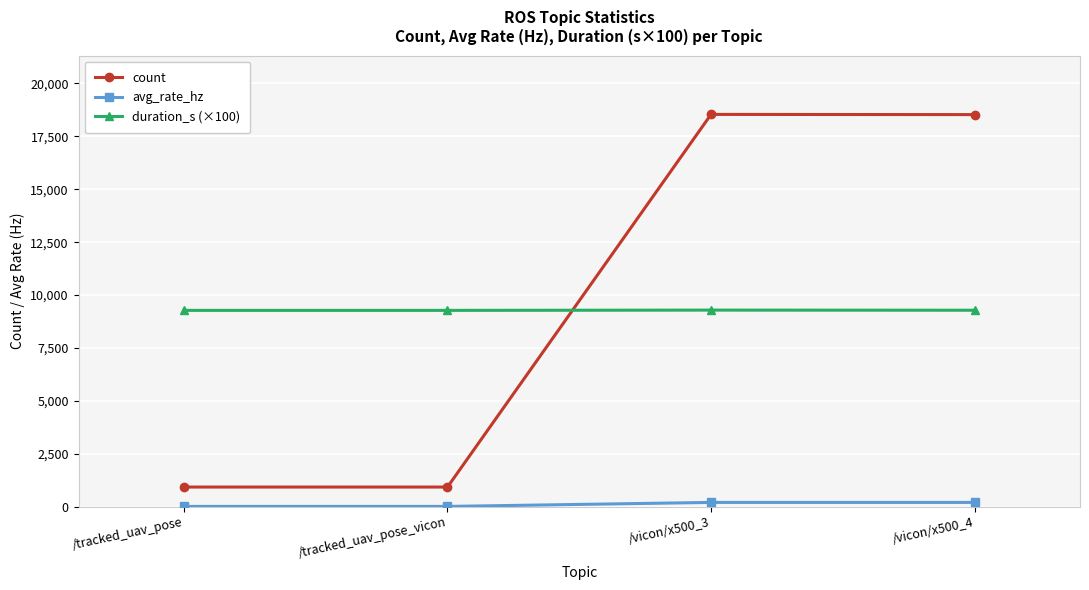

At how many categories does at least one series exceed 2603?

4